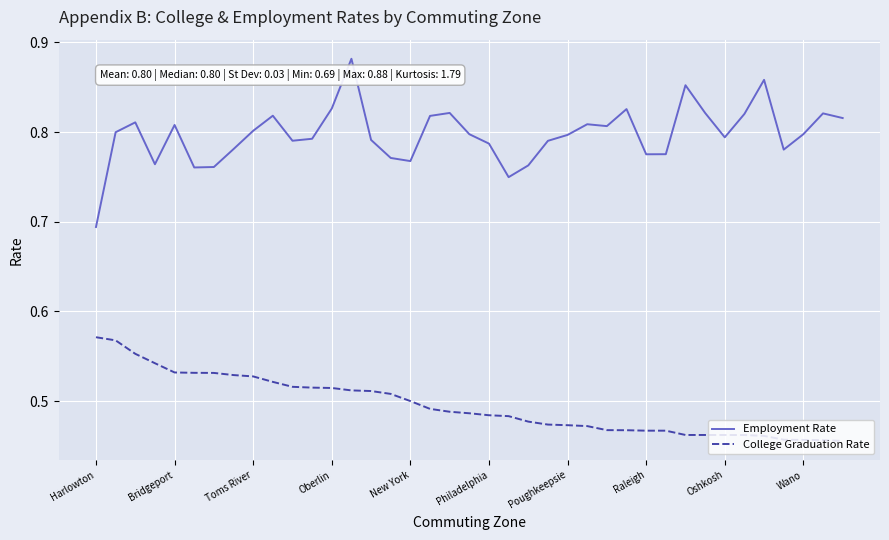

True or false: Employment Rate and College Graduation Rate cross at least once.

False